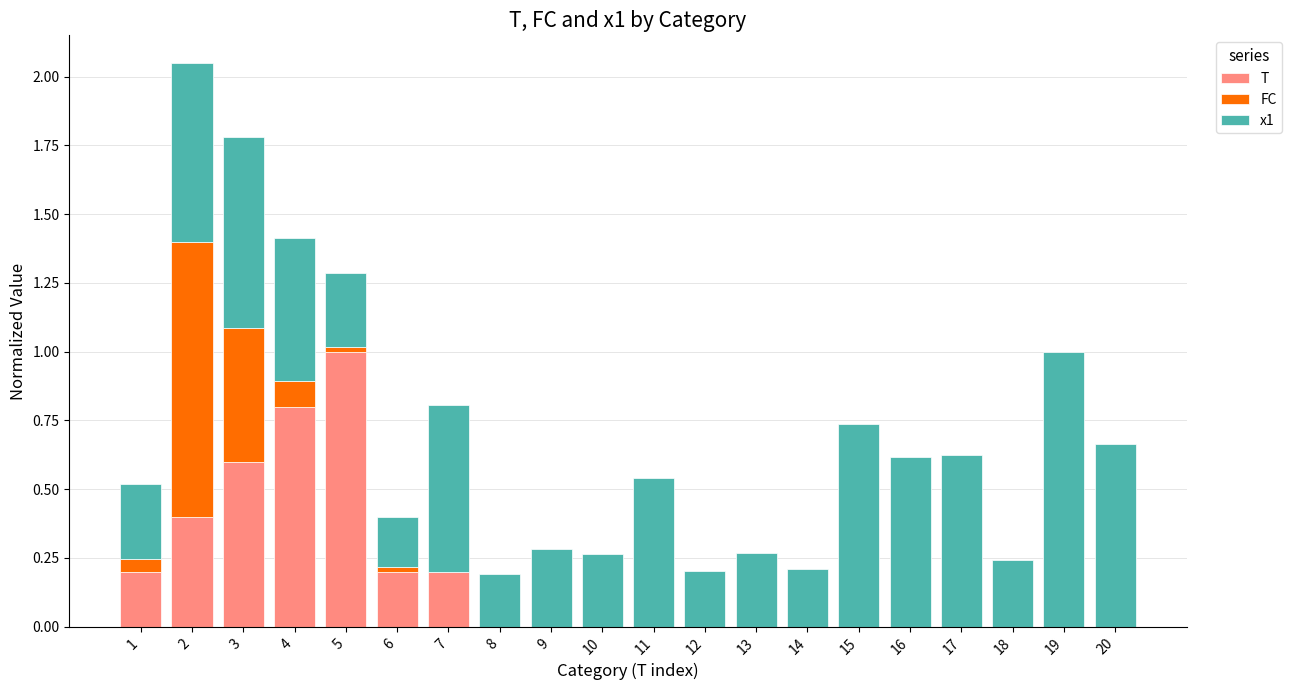

At which category is the sum across all series the highest?

2